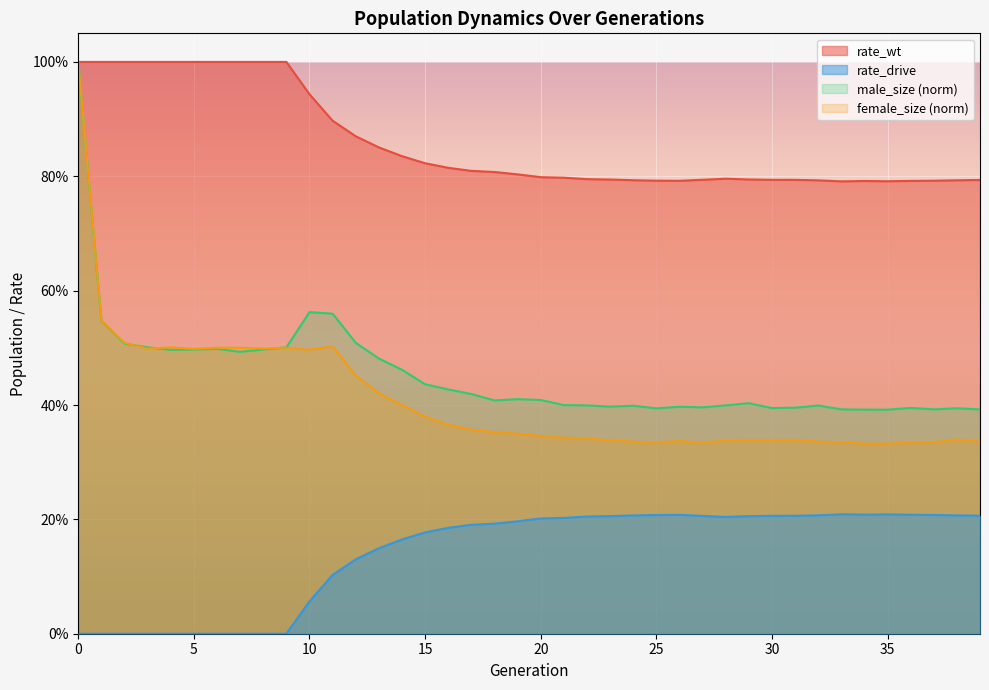

What is the average value of the male_size series?

0.5